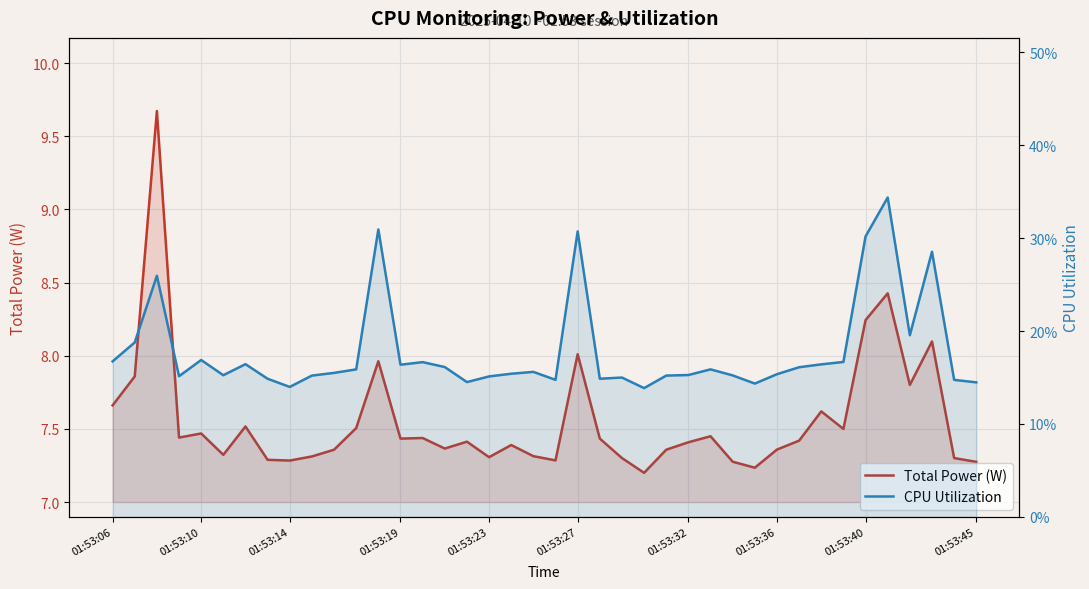

Between 12 and 16, which series saw the biggest shift?

Total Power (W)